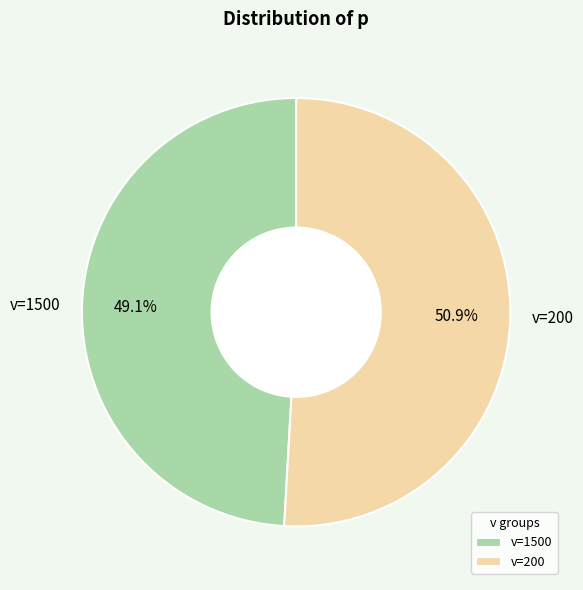

To the nearest percent, what is the difference between the largest and smallest slice percentages?

2%